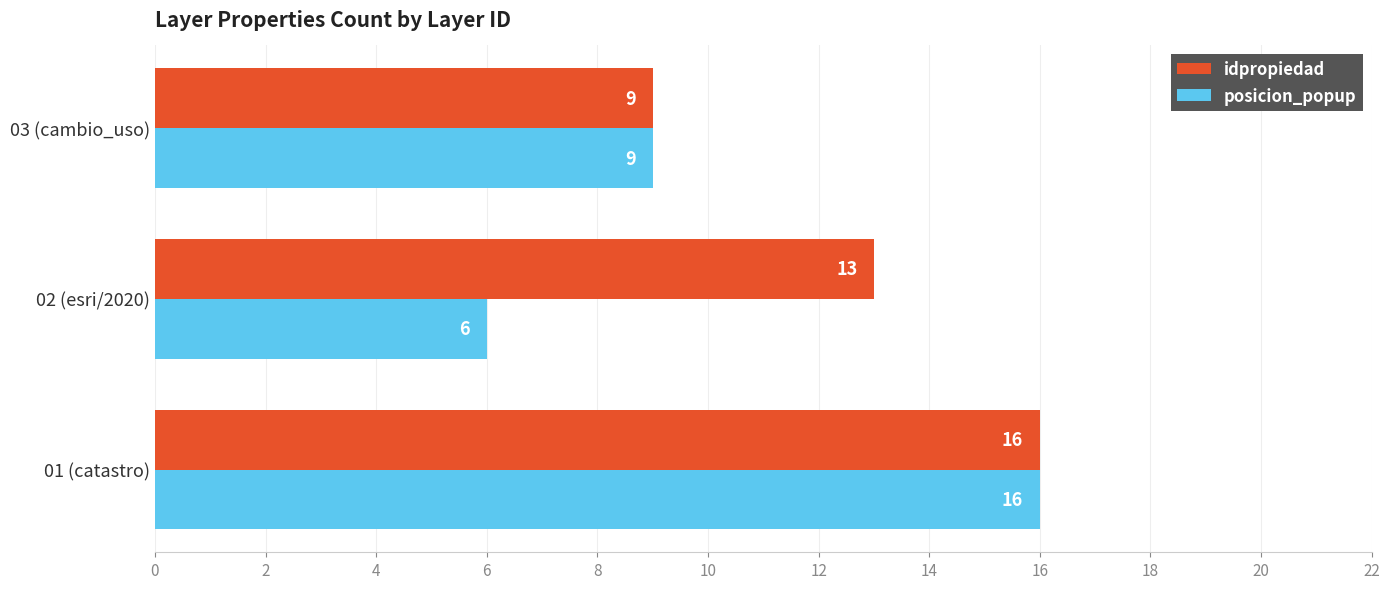

Which series has the largest range (max minus min)?

posicion_popup